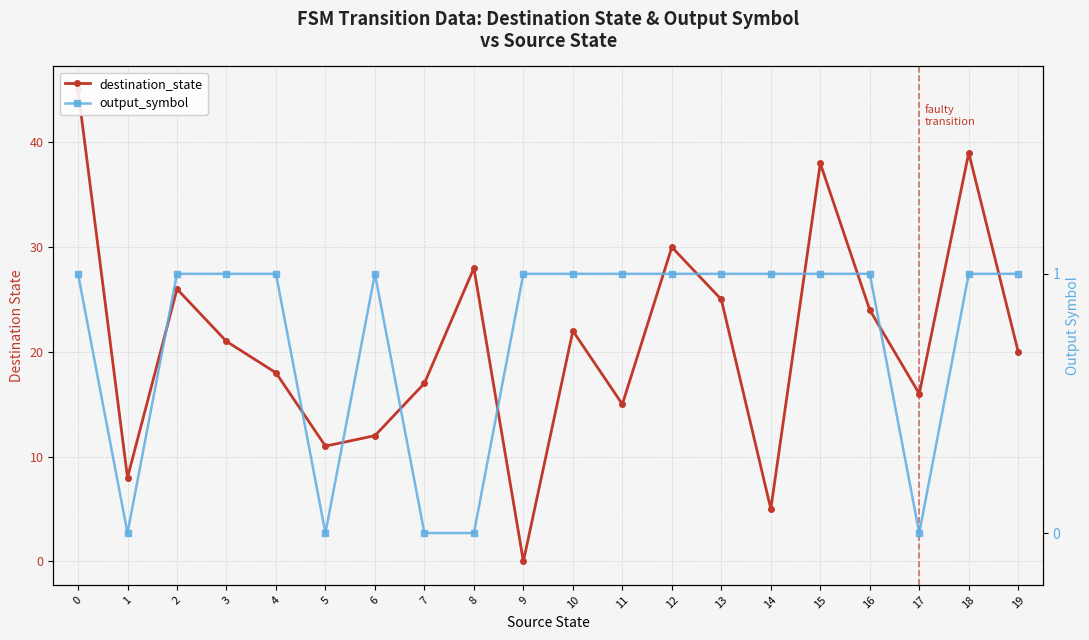

Where is the first local maximum for destination_state?

2